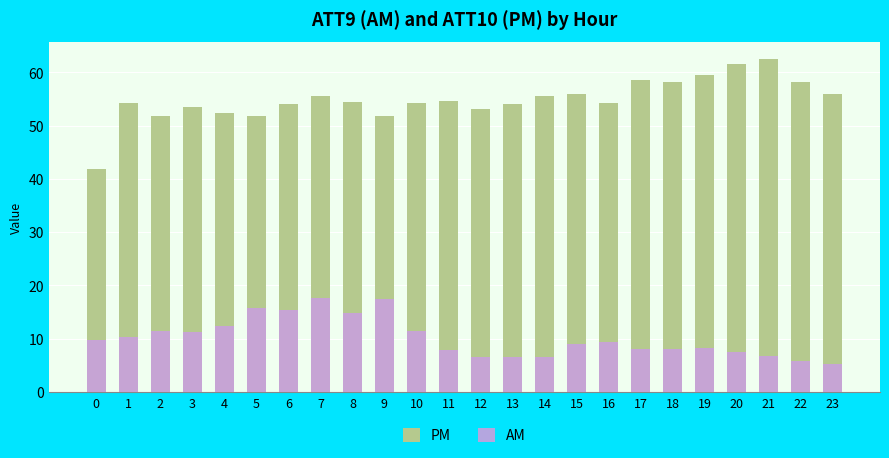

What is the approximate value of PM at 9?

51.8